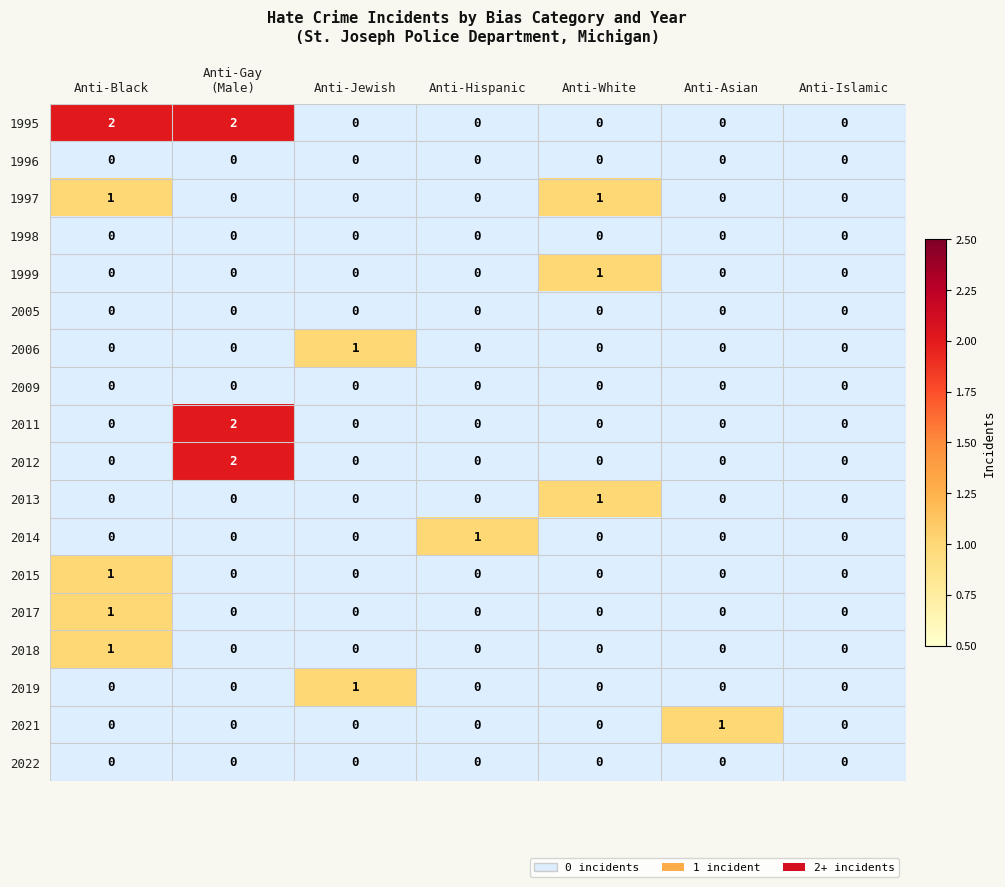

Between Anti-Black and Anti-Hispanic, which is larger?

Anti-Black